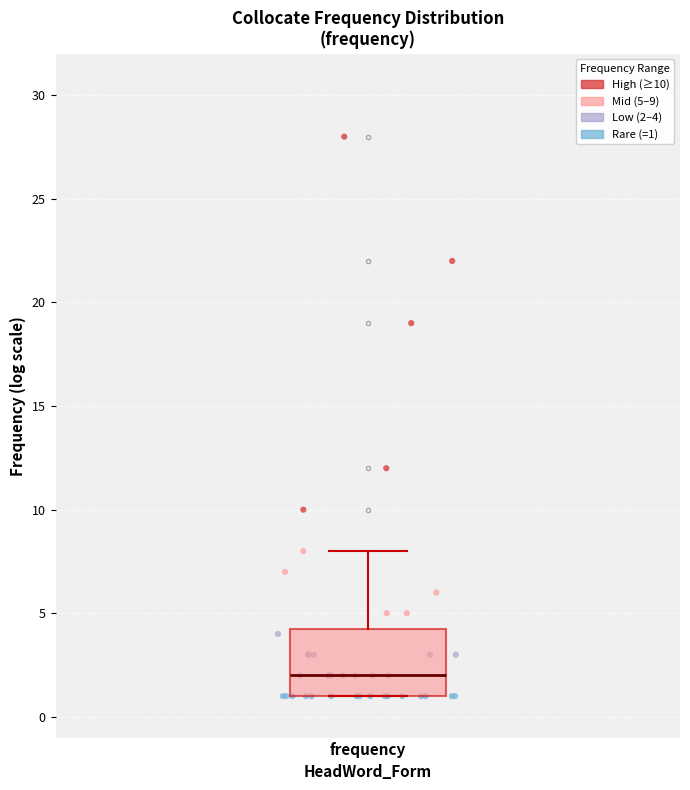

Where does the upper whisker of the box for frequency end on the y-axis? The values are not printed on the chart, so give them approximately, as read against the axis.

8.0